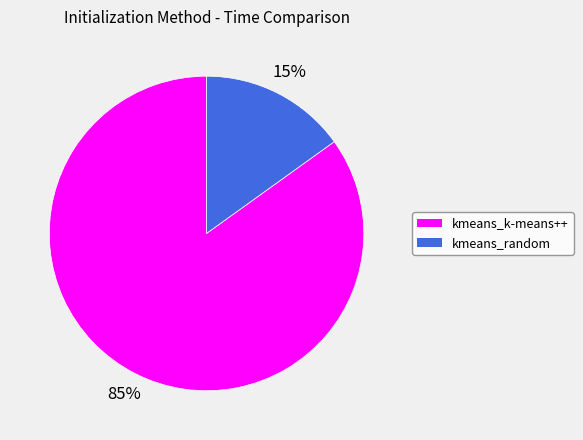

How many segments does this pie chart have?

2